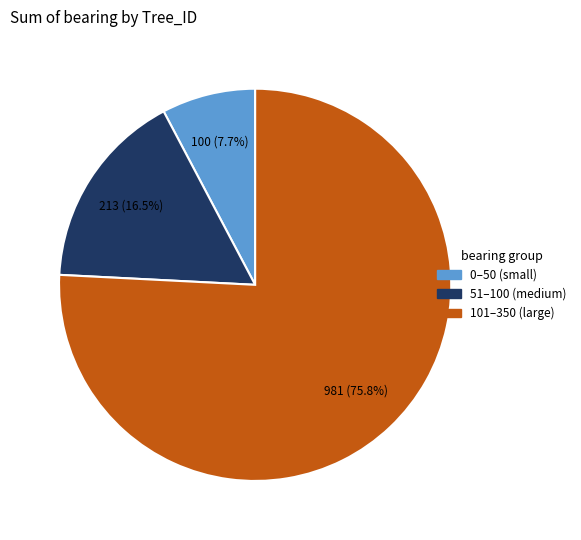

Rank the categories by value from lowest to highest.

0–50 (small), 51–100 (medium), 101–350 (large)